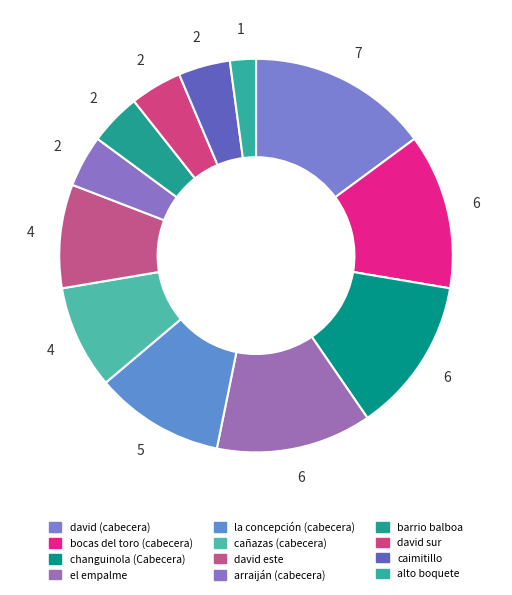

Is there any slice that represents more than half of the pie?

No